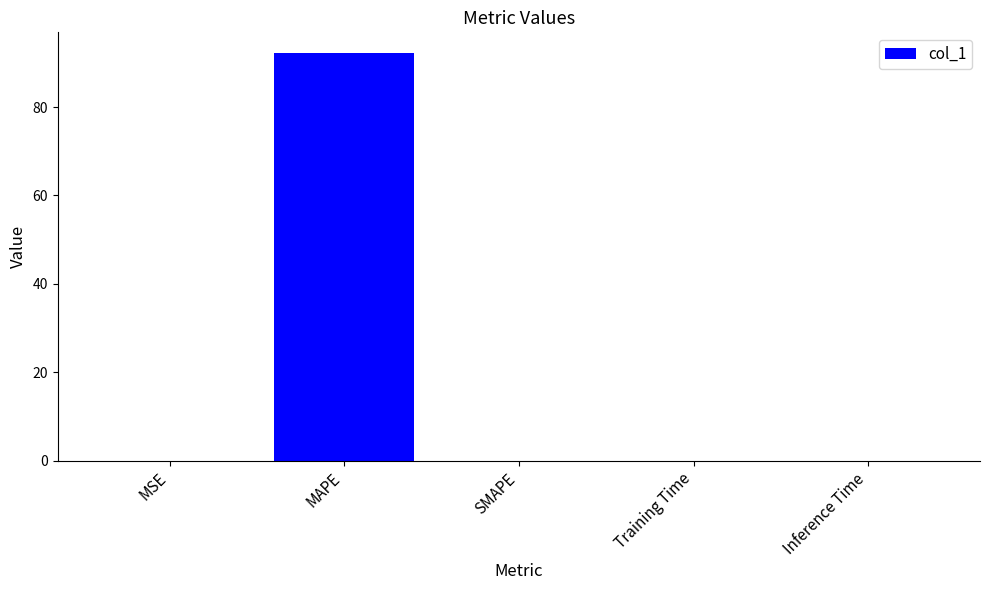

What is the sum of all values?

92.3